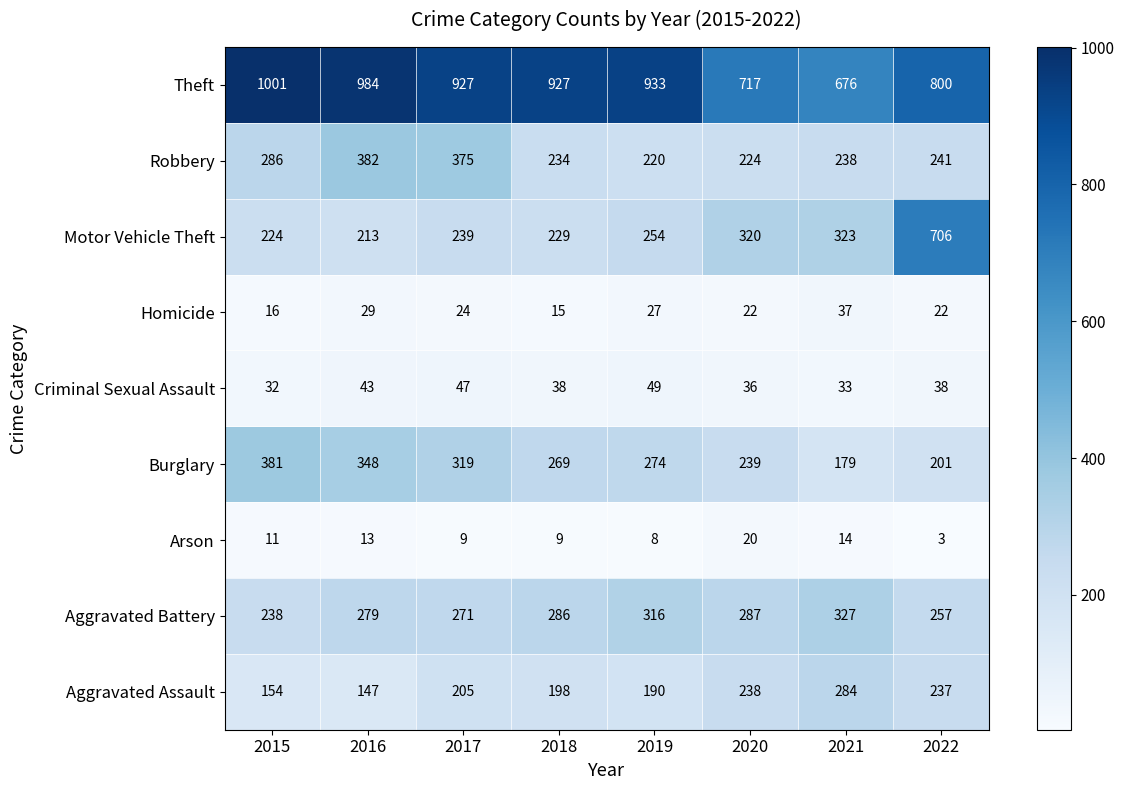

What value does the Arson series have at 2017, to the nearest 5?

10